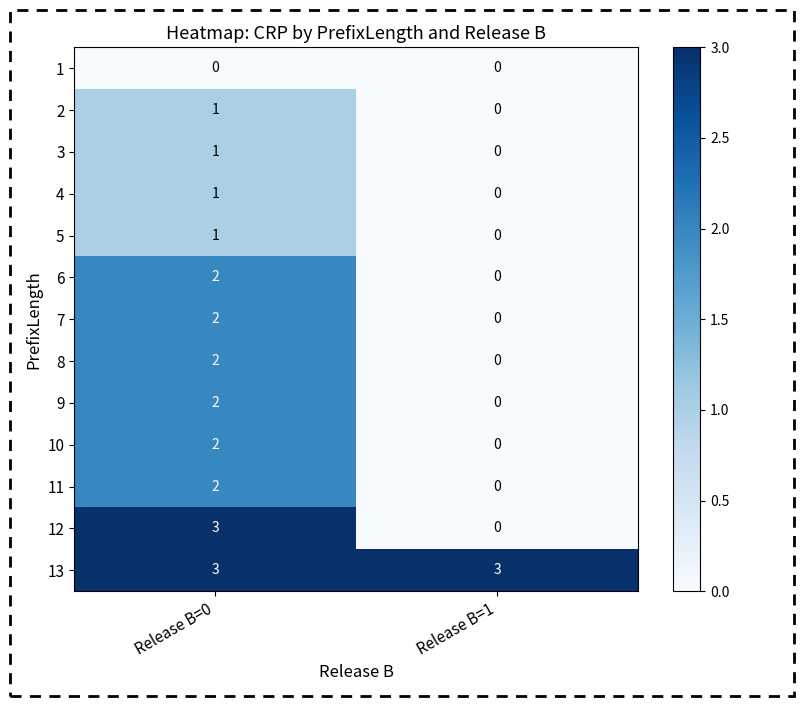

Is it true that 13 equals 3 at Release B=1?

True